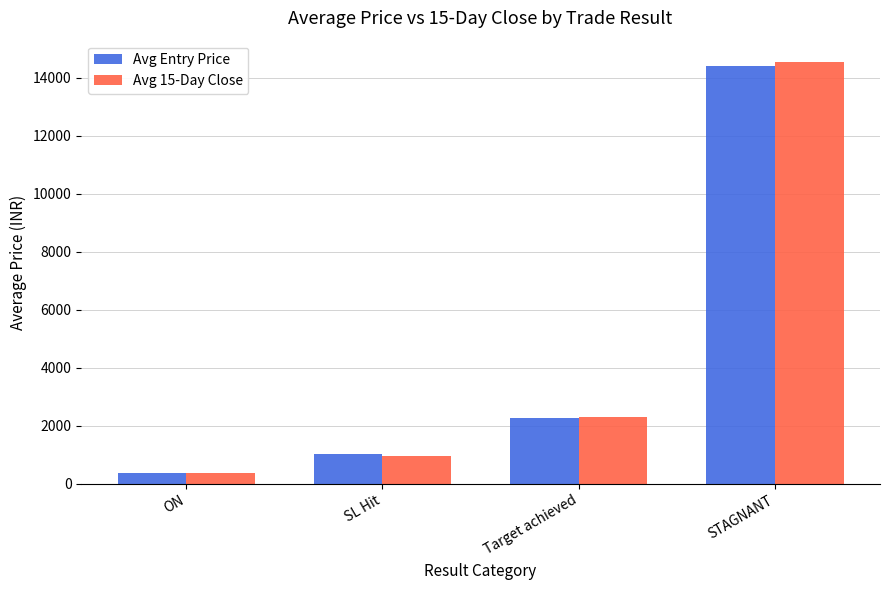

Between Target achieved and STAGNANT, which series saw the biggest shift?

Avg 15-Day Close